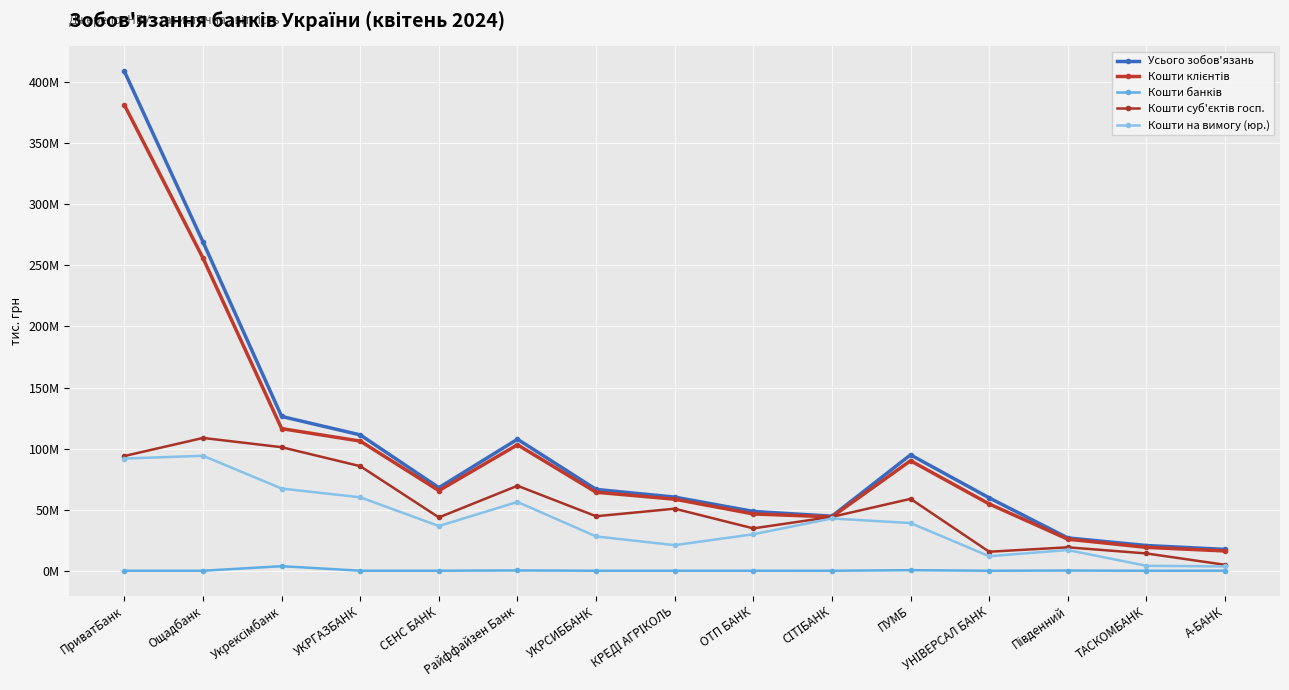

Where is the first local minimum for Усього зобов'язань?

СЕНС БАНК